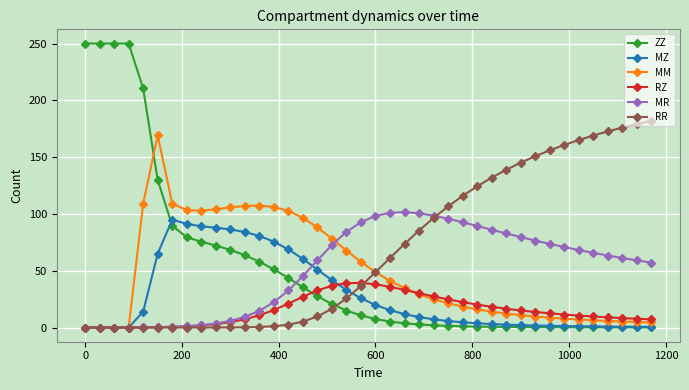

Which series has the largest range (max minus min)?

ZZ